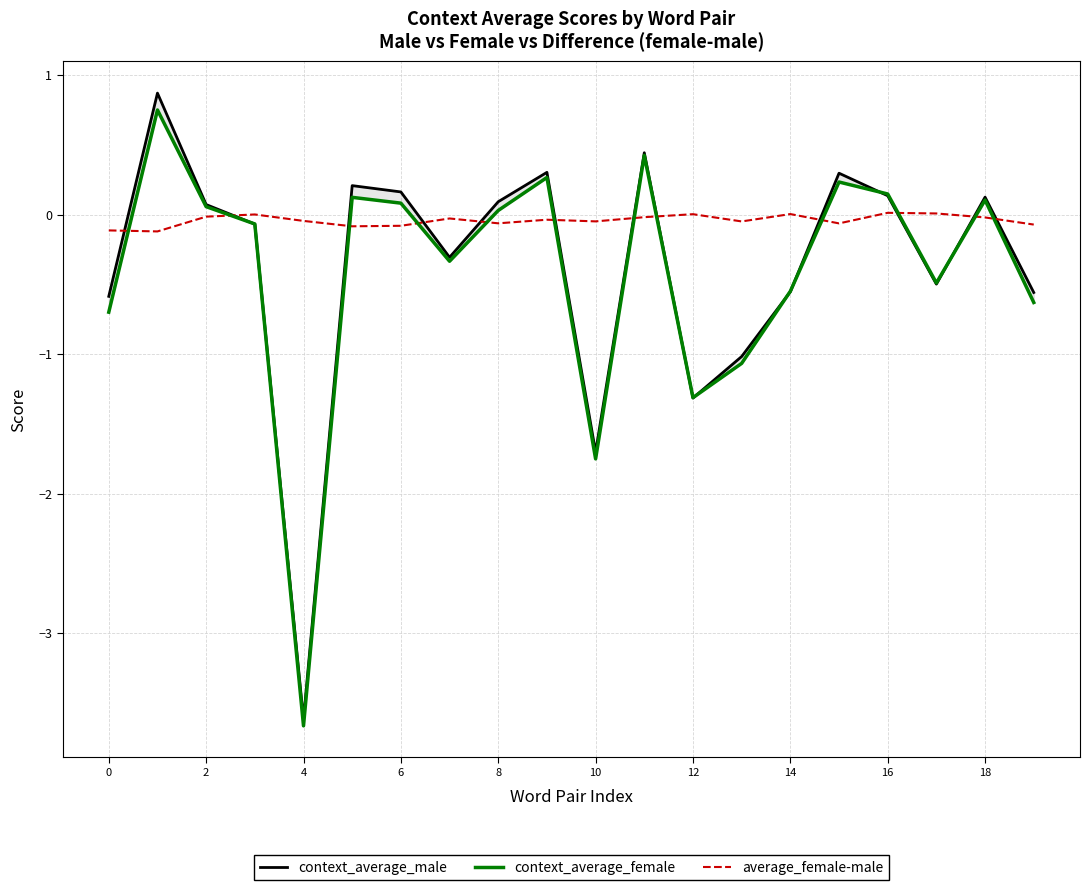

True or false: context_average_female has a value of -0.4 at 0.

False